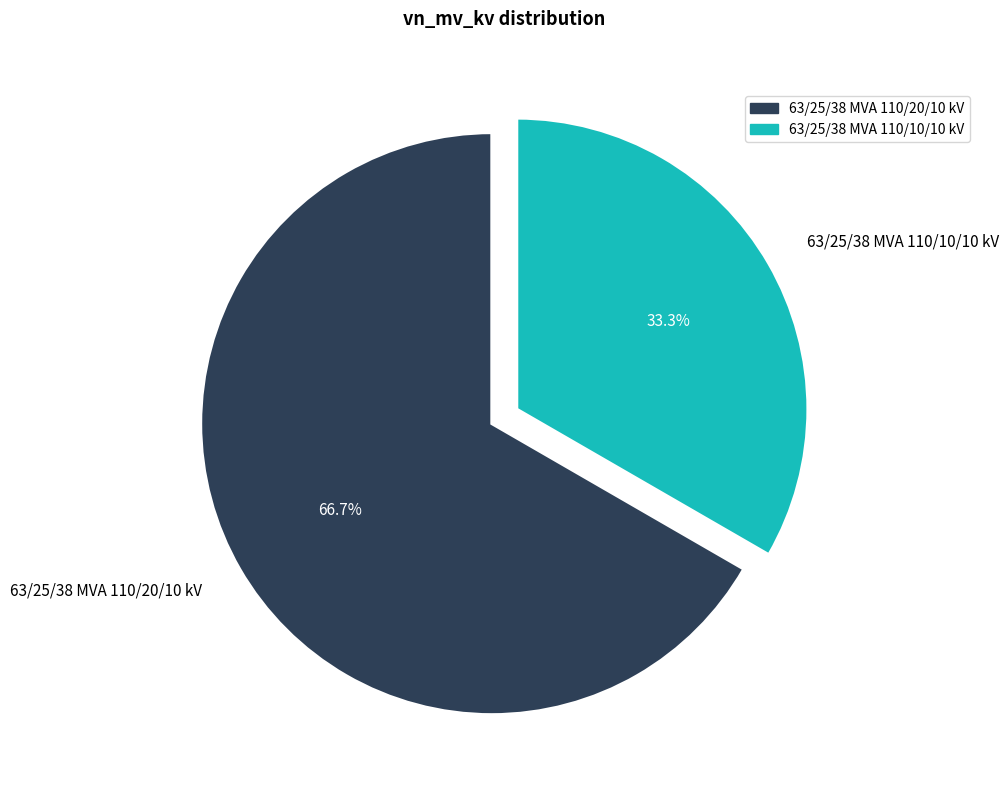

Which has a higher value, 63/25/38 MVA 110/10/10 kV or 63/25/38 MVA 110/20/10 kV?

63/25/38 MVA 110/20/10 kV